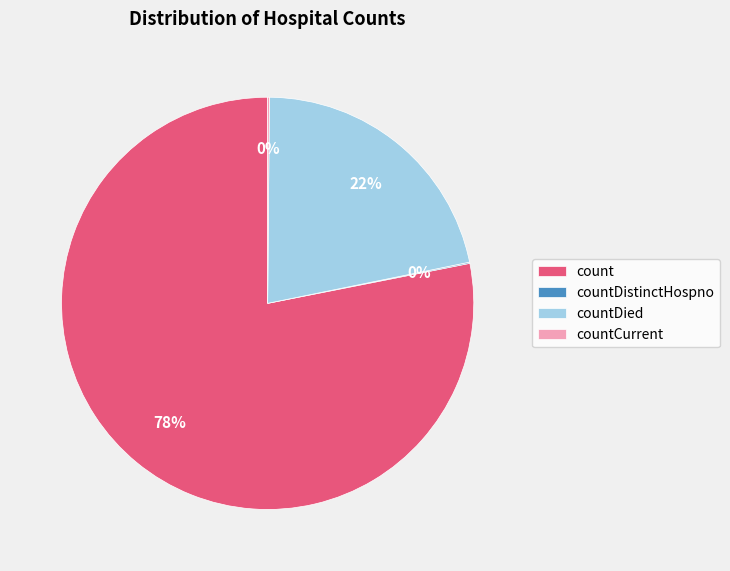

Which has a higher value, count or countDied?

count